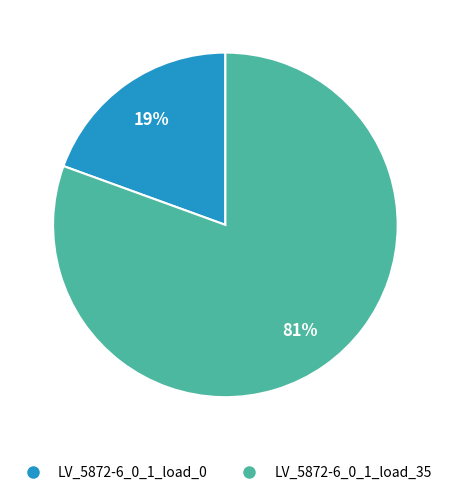

How many slices are in this pie chart?

2